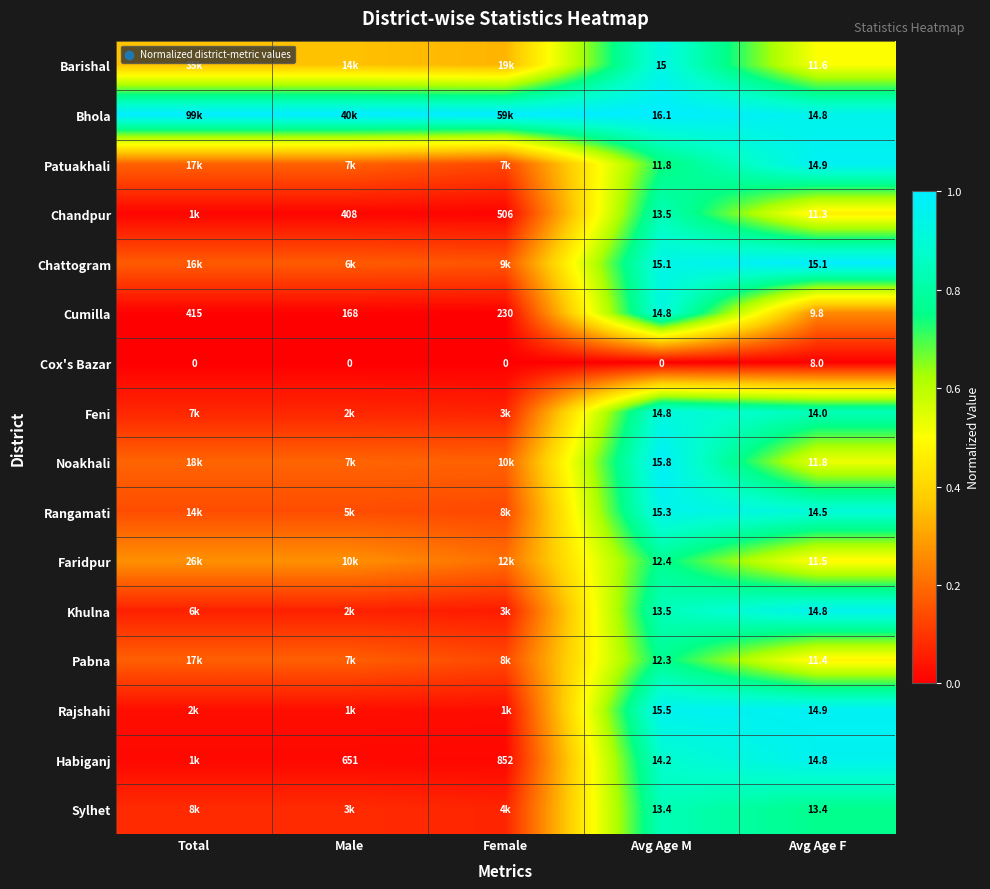

Rank the categories by Cumilla value from highest to lowest.

Total, Female, Male, Avg Age M, Avg Age F